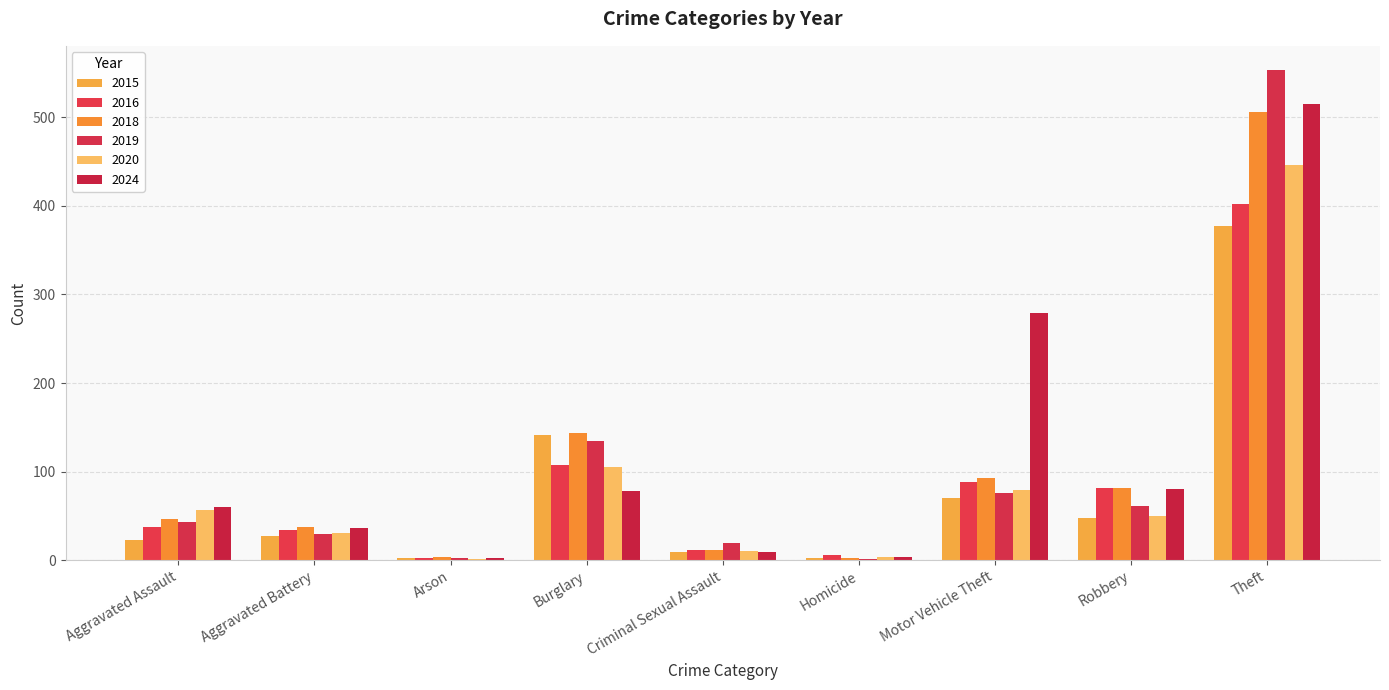

Is the value of 2016 at Motor Vehicle Theft greater than the value of 2015 at Homicide?

Yes